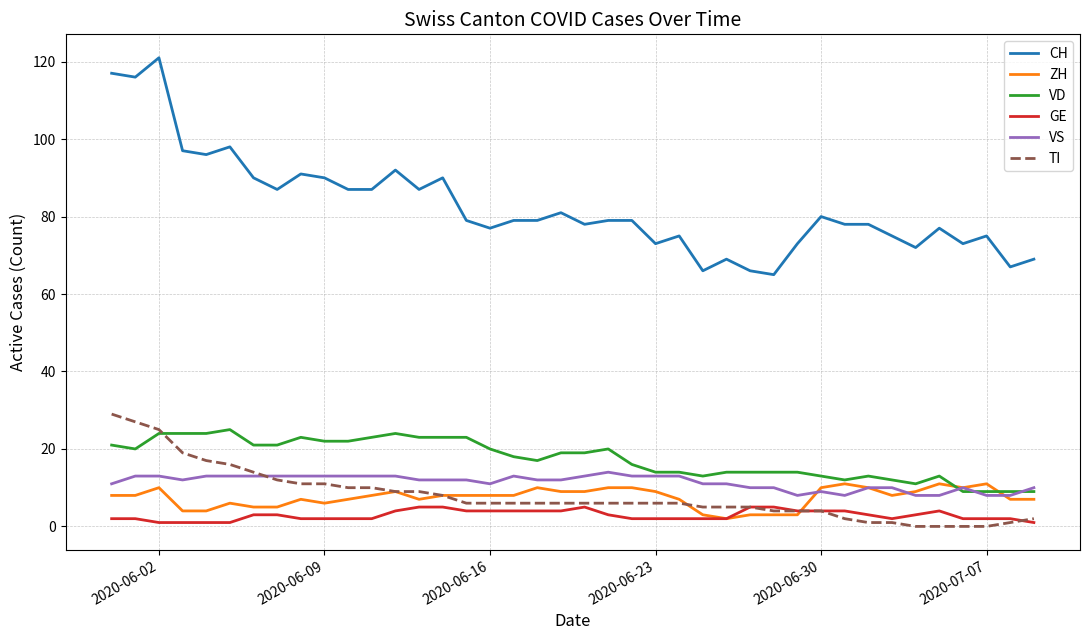

True or false: GE and CH intersect in this chart.

False